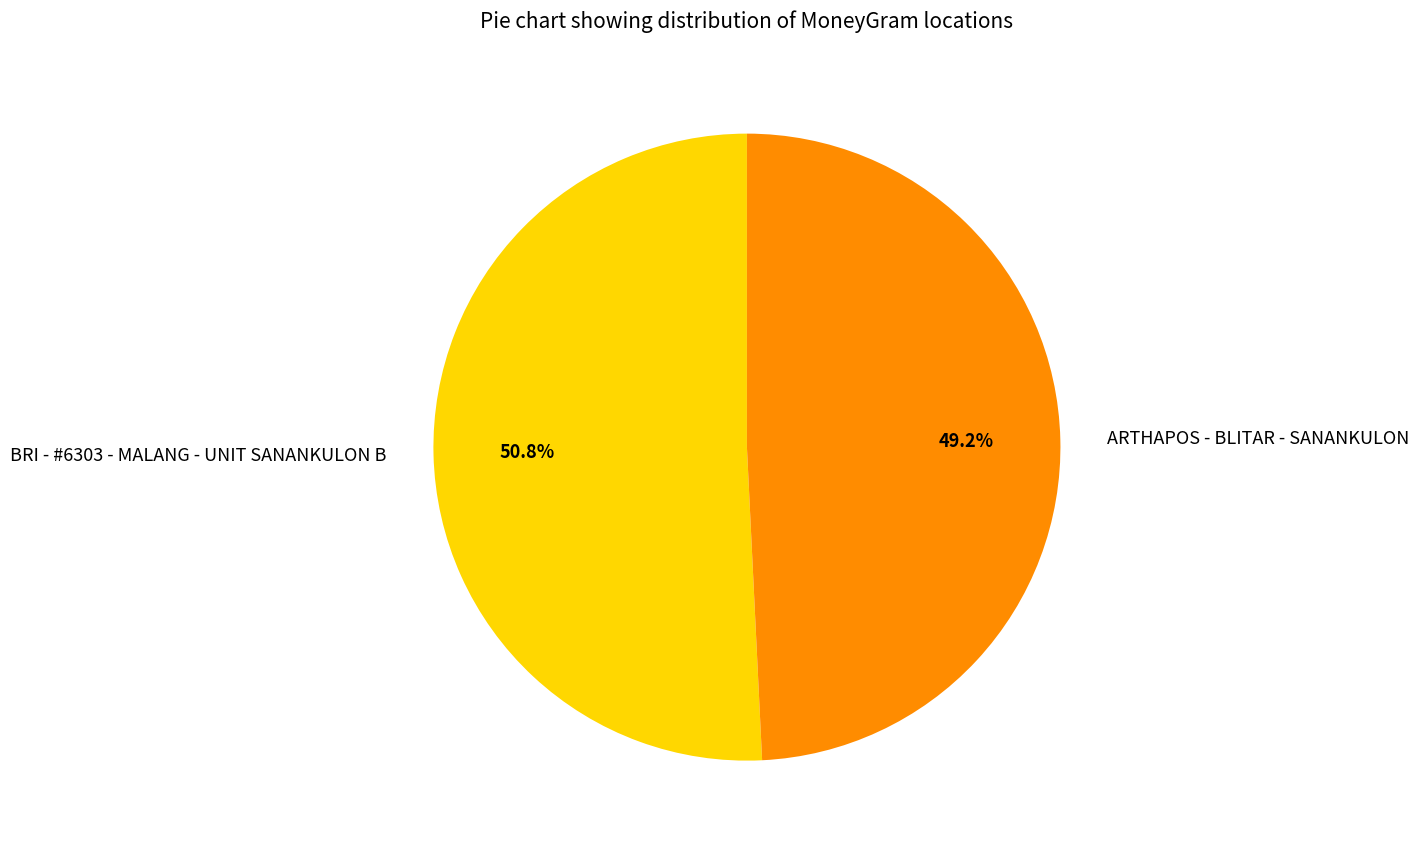

Approximately how many times larger is the value at BRI - #6303 - MALANG - UNIT SANANKULON B compared to ARTHAPOS - BLITAR - SANANKULON?

1.0